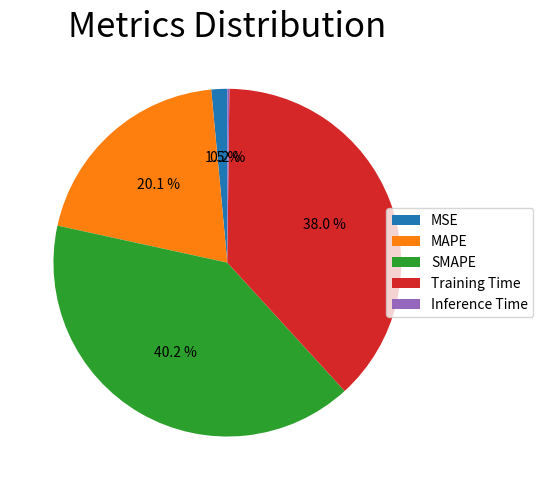

To the nearest percent, what is the average slice percentage?

20%